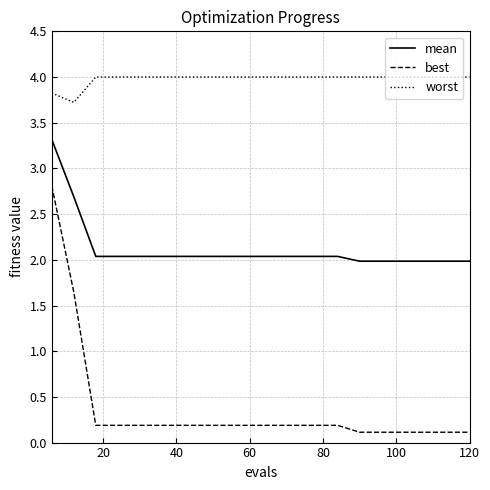

Which series has the largest range (max minus min)?

best